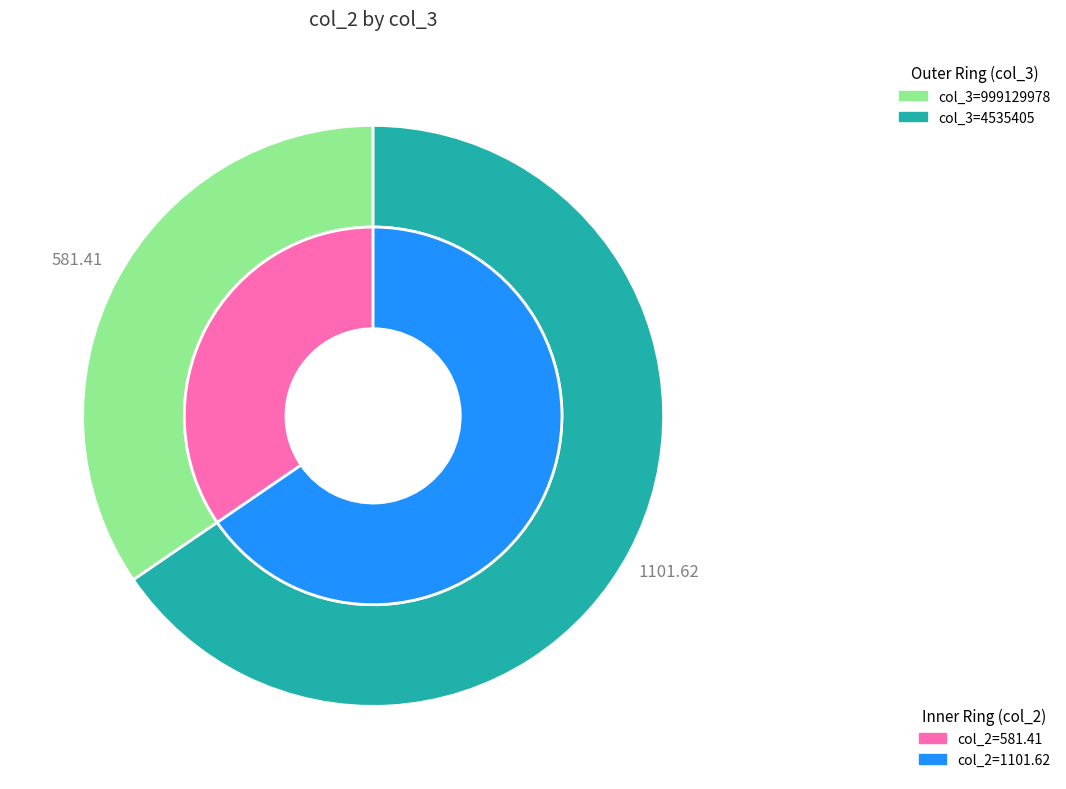

Is there any slice that represents more than half of the pie?

Yes